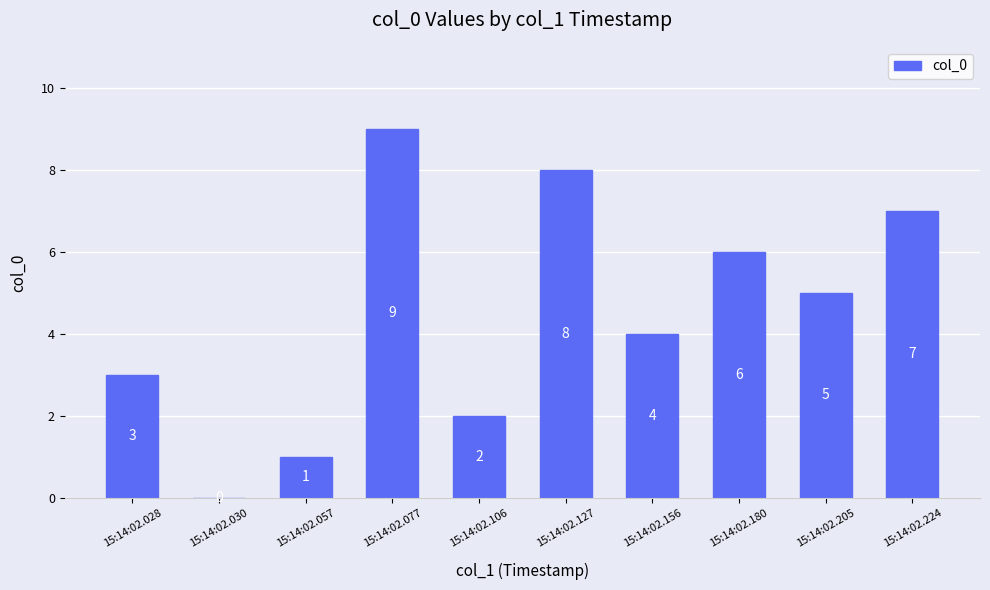

How many positive values are there?

9